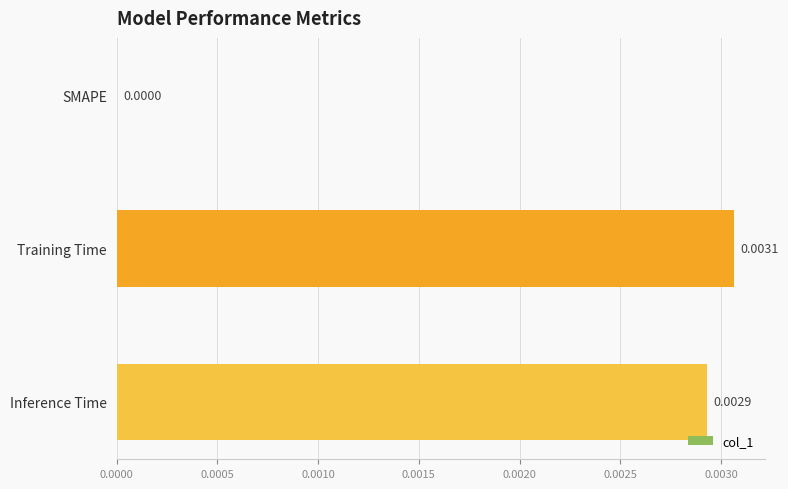

Between Training Time and Inference Time, which is larger?

Training Time